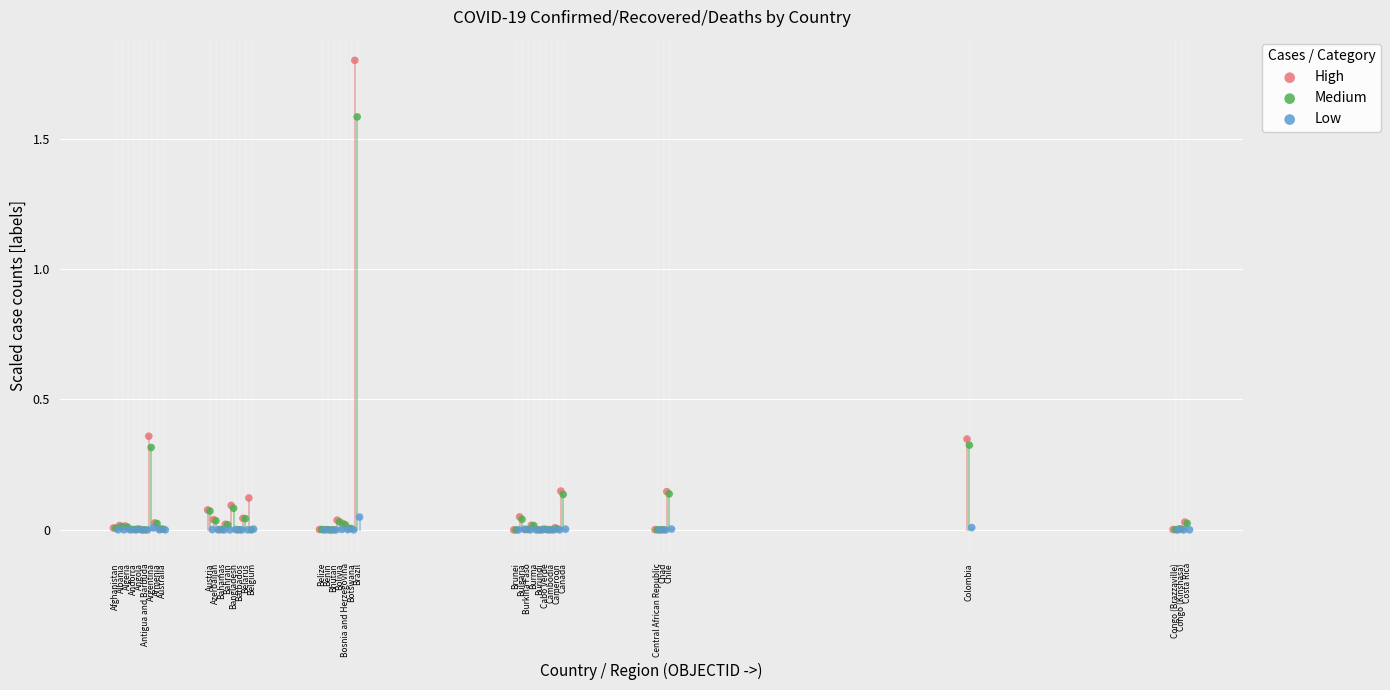

Which series has the widest spread of Y values?

High